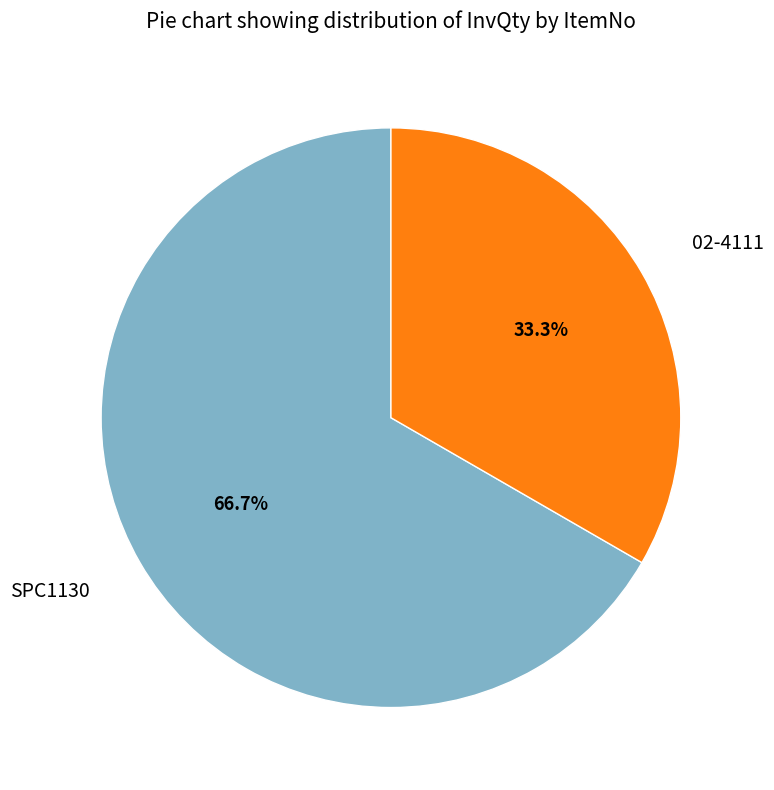

What is the total percentage of 02-4111 and SPC1130?

100.0%